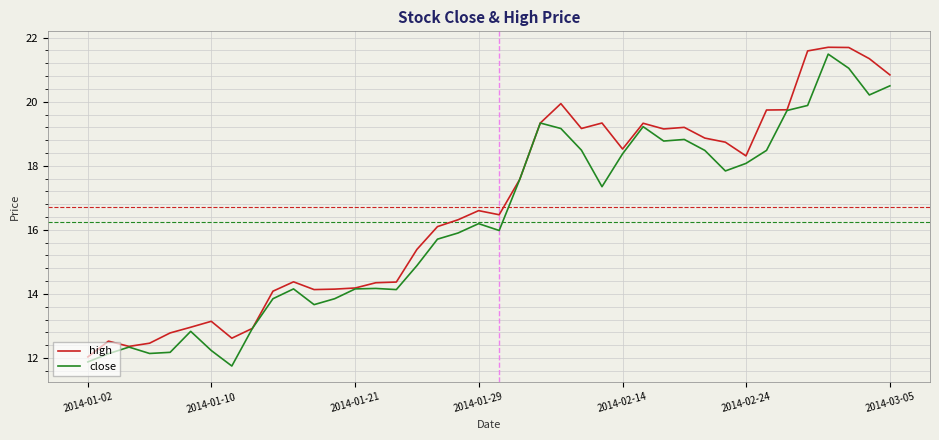

List the series in order of their overall mean, lowest first.

close, high